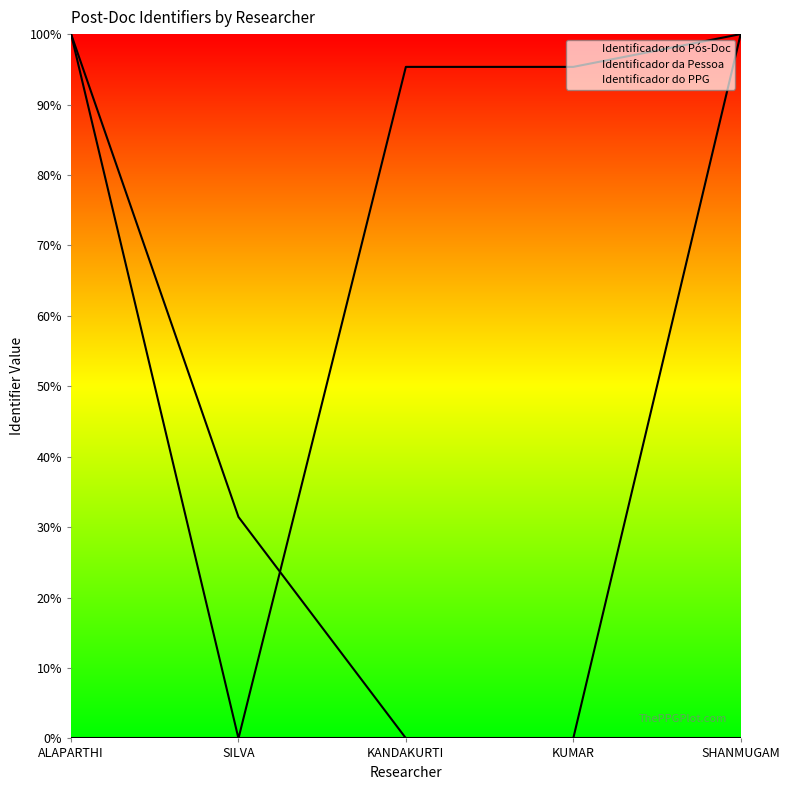

Which category has the highest value across all series?

ALAPARTHI